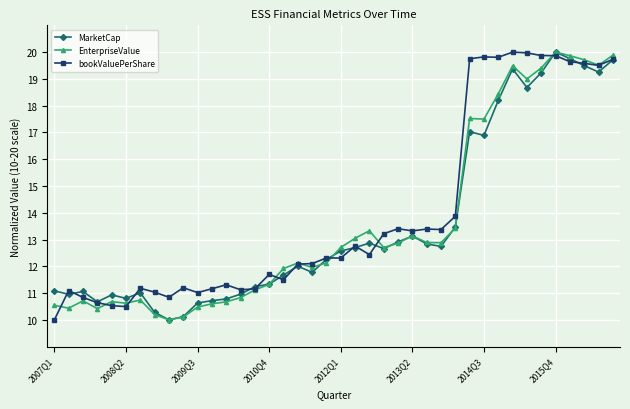

At how many categories does at least one series exceed 16?

11